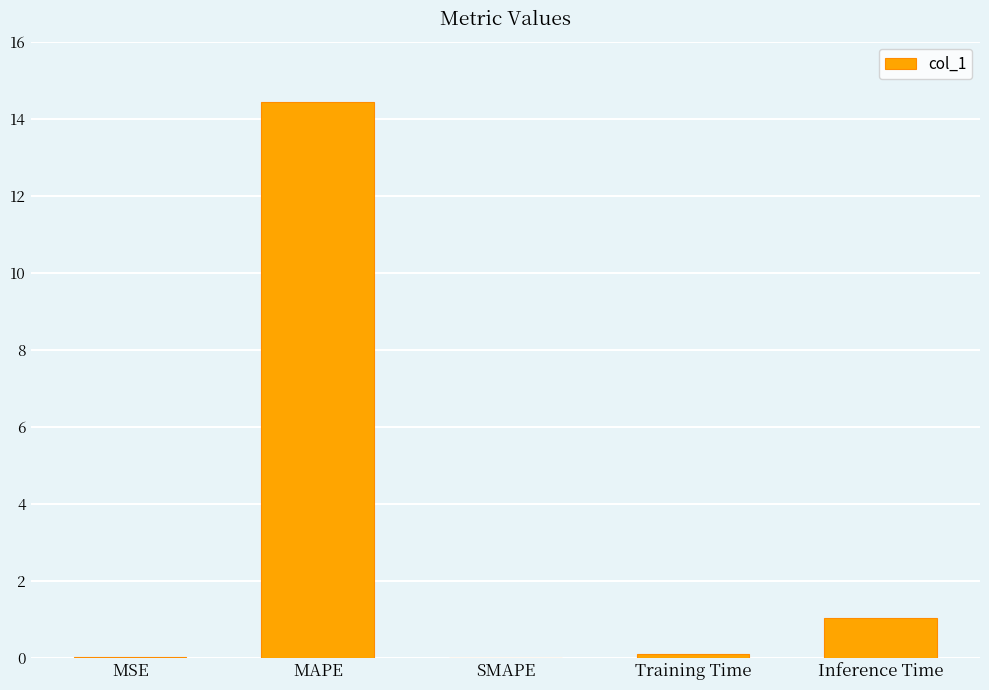

True or false: the data shows -9.7 at SMAPE.

False